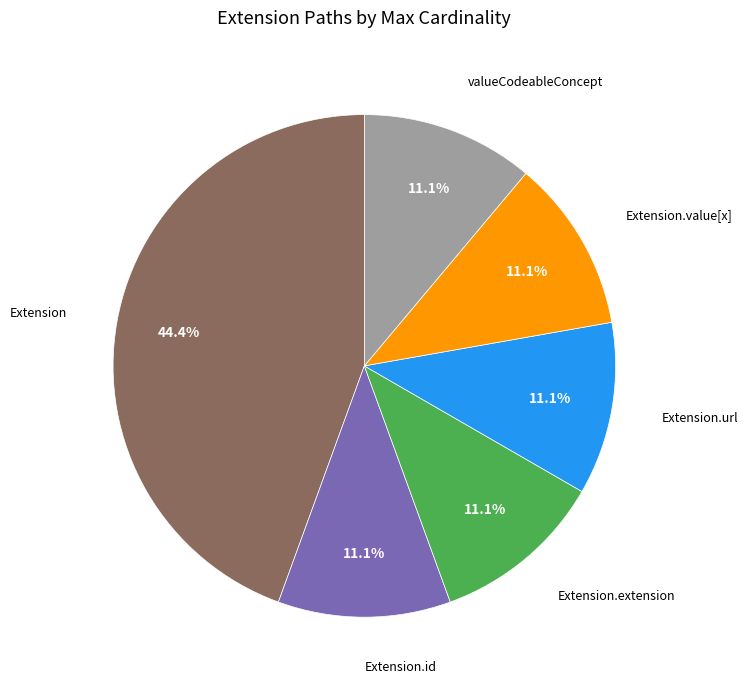

Does any single category account for the majority?

No